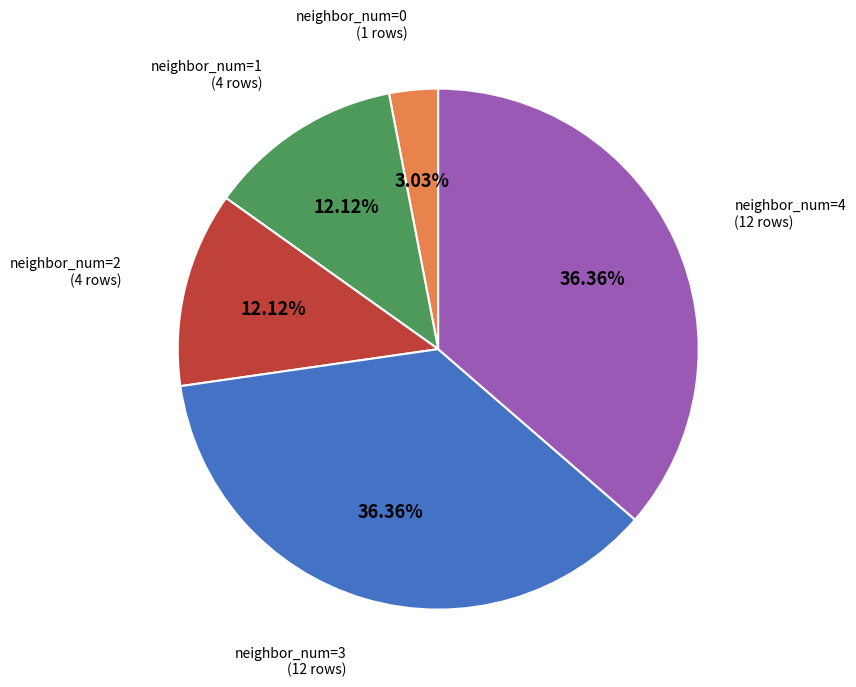

Is there a majority slice in this chart?

No